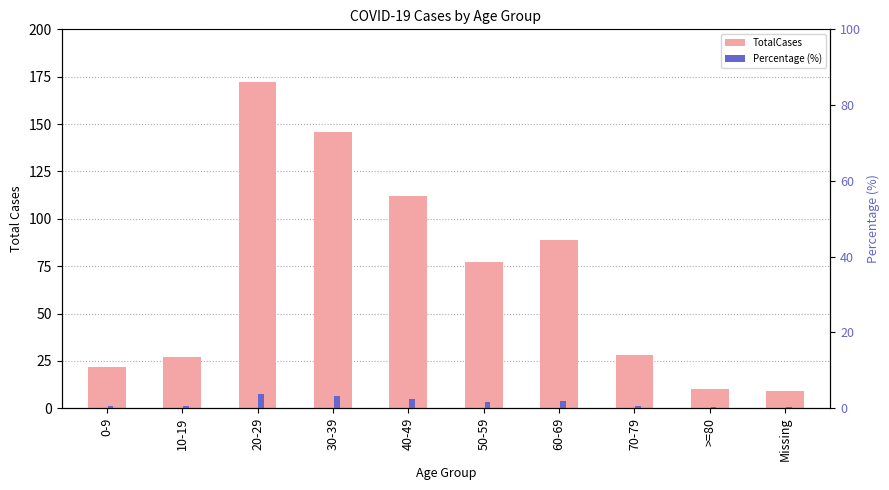

What is the difference between the maximum and second lowest values in the TotalCases series?

162.0